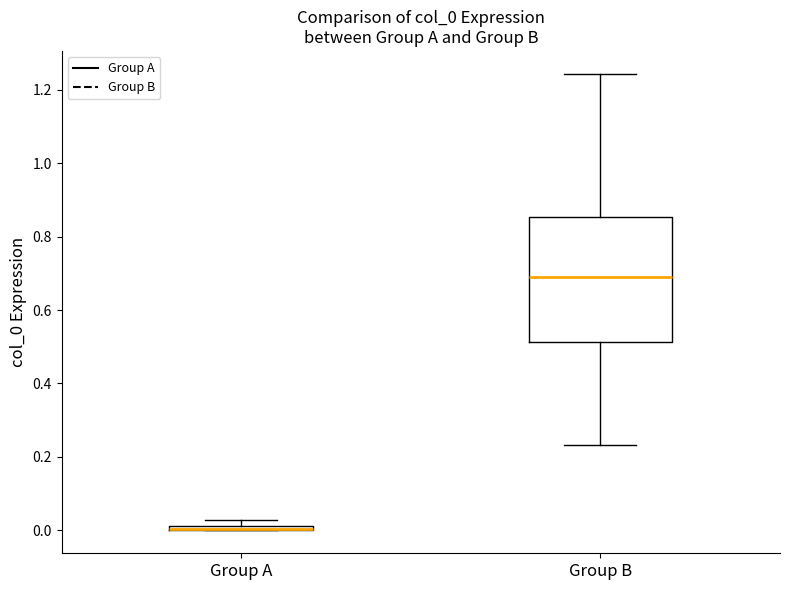

Comparing the boxes themselves (not the whiskers), which one is the tallest?

Group B